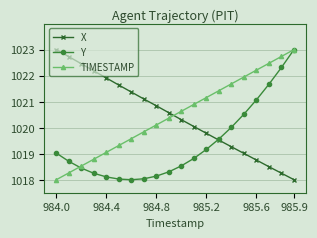

What is the value of the Y point at the 10th from the left?

1018.3